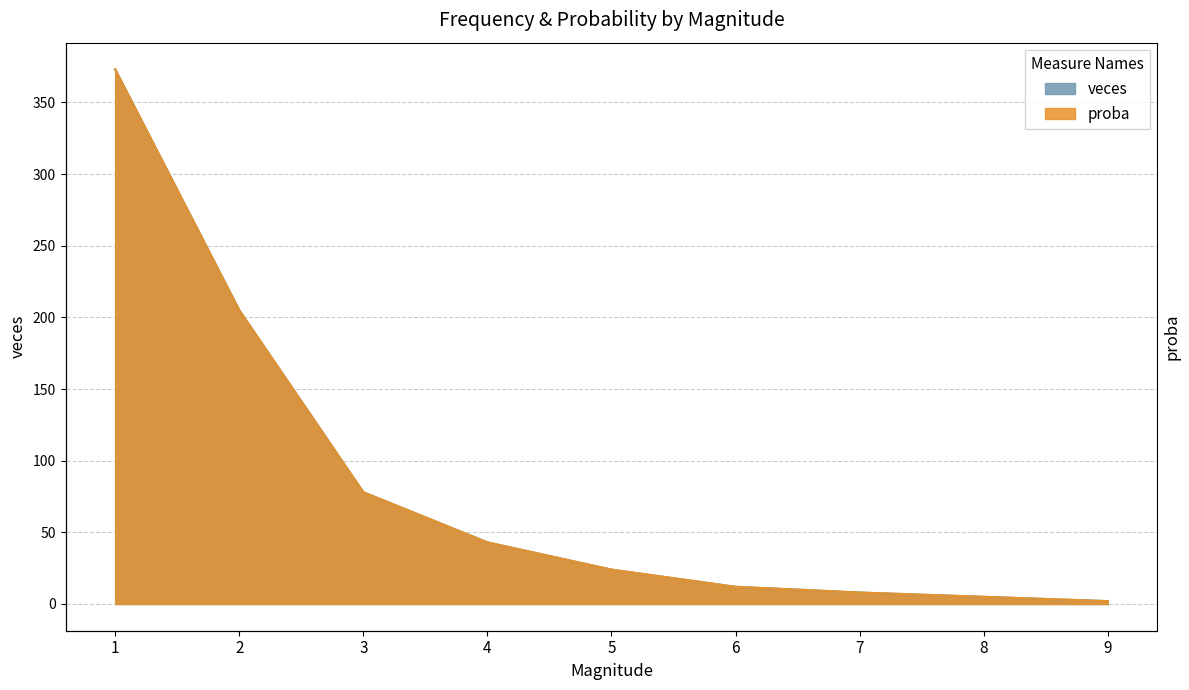

How many data points does each series have?

9